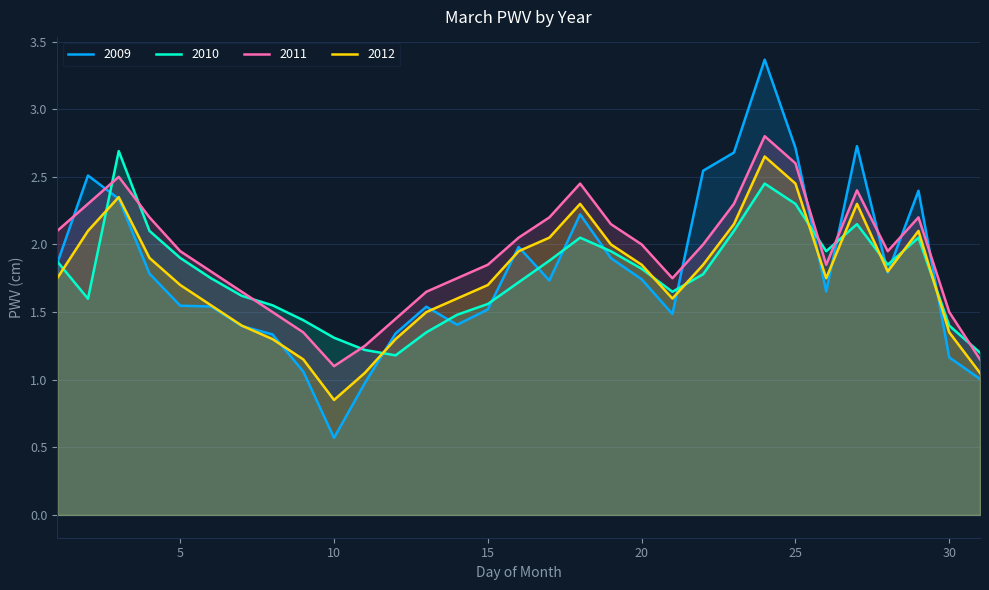

Is the value of 2012 at 3 greater than the value of 2009 at 30?

Yes